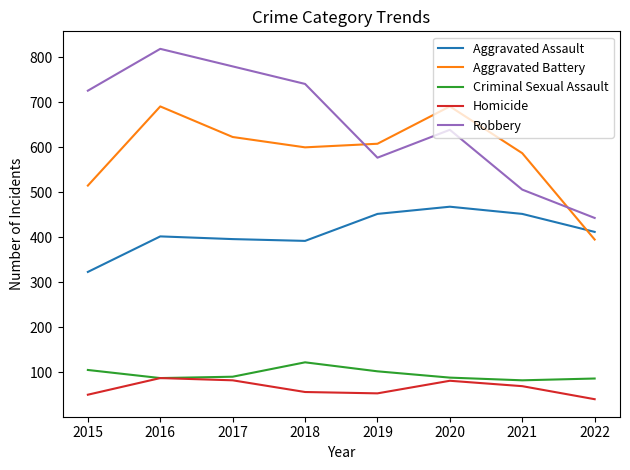

Is it true that Aggravated Battery equals 1014 at 2018?

False